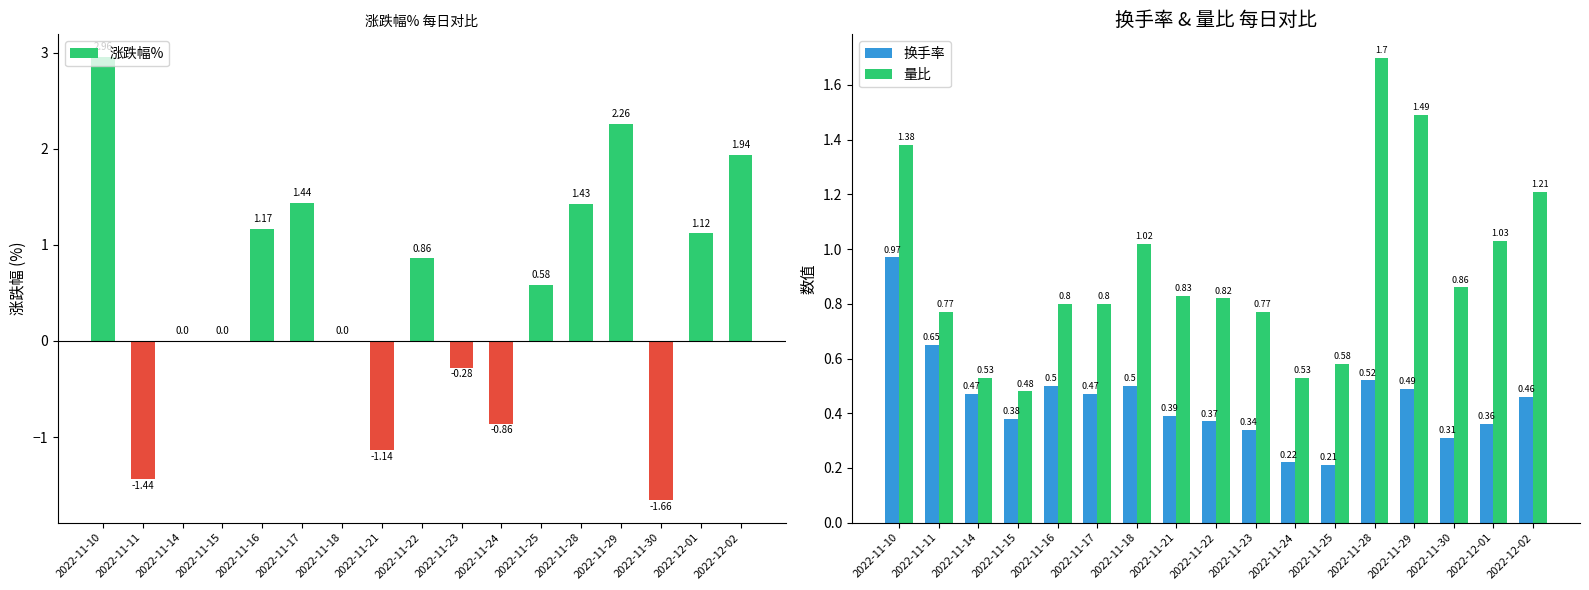

Which series changed the most between 2022-11-11 and 2022-11-29?

涨跌幅%